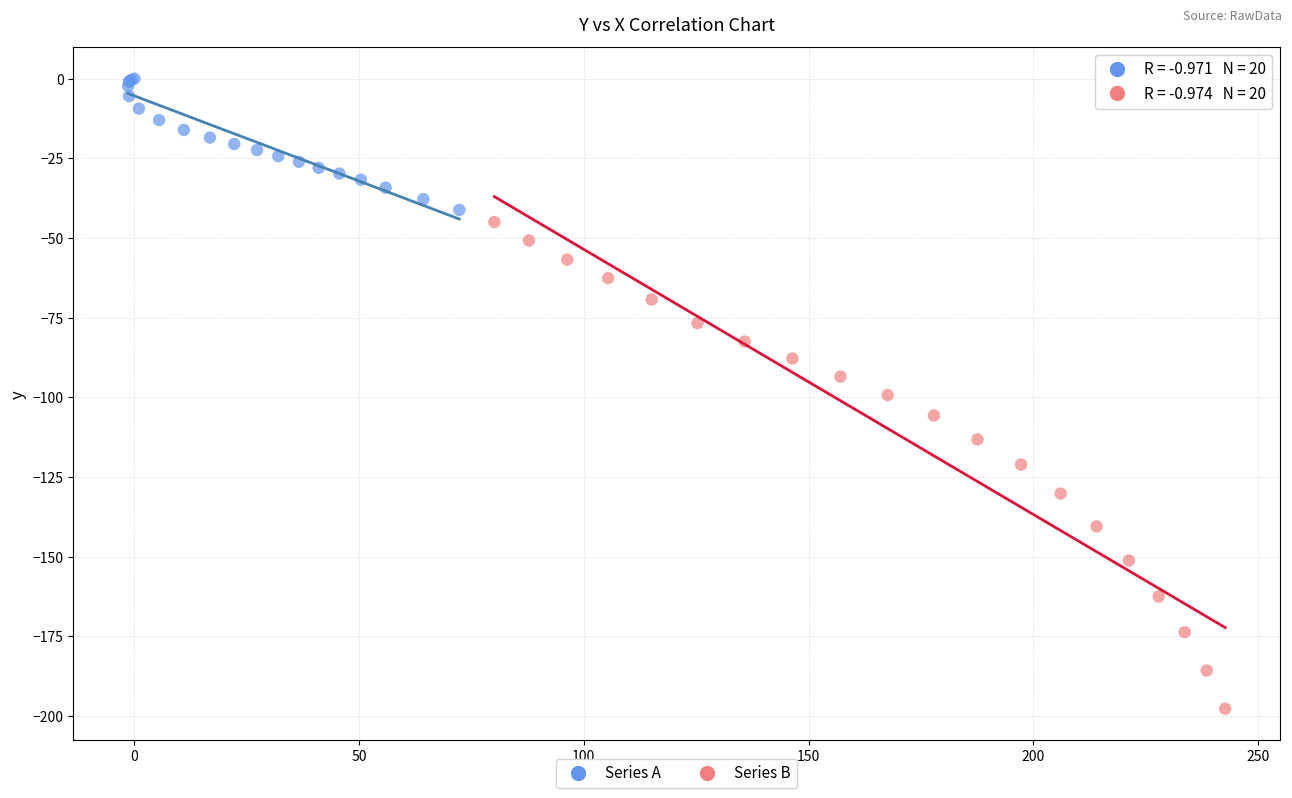

Which series reaches the minimum Y coordinate?

Series B